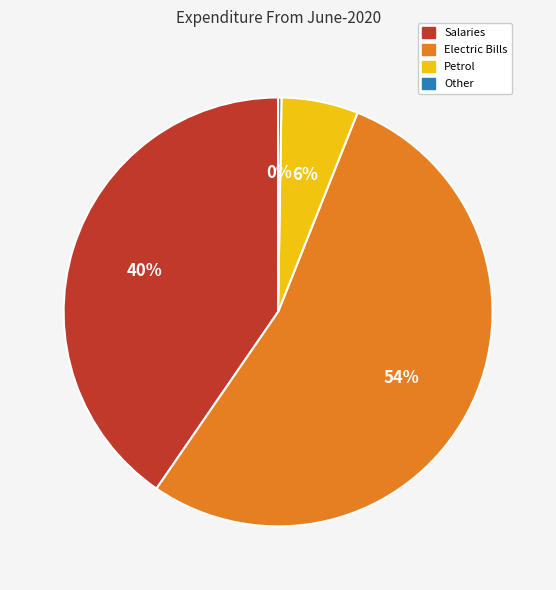

Is it true that Electric Bills is 41% of the pie?

False